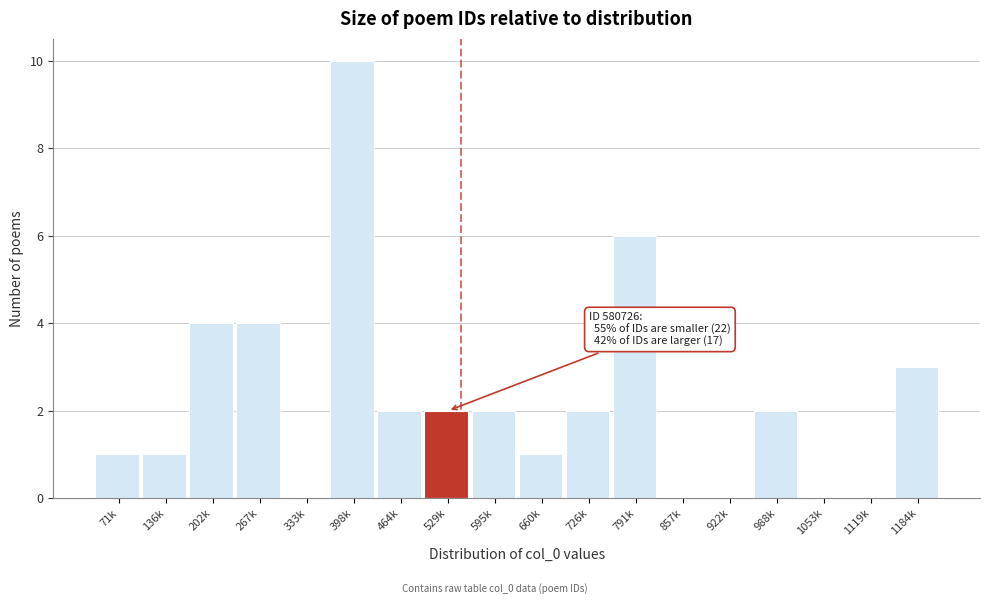

Reading right to left, list all the values displayed in this chart.

1184k=3	1119k=0	1053k=0	988k=2	922k=0	857k=0	791k=6	726k=2	660k=1	595k=2	529k=2	464k=2	398k=10	333k=0	267k=4	202k=4	136k=1	71k=1